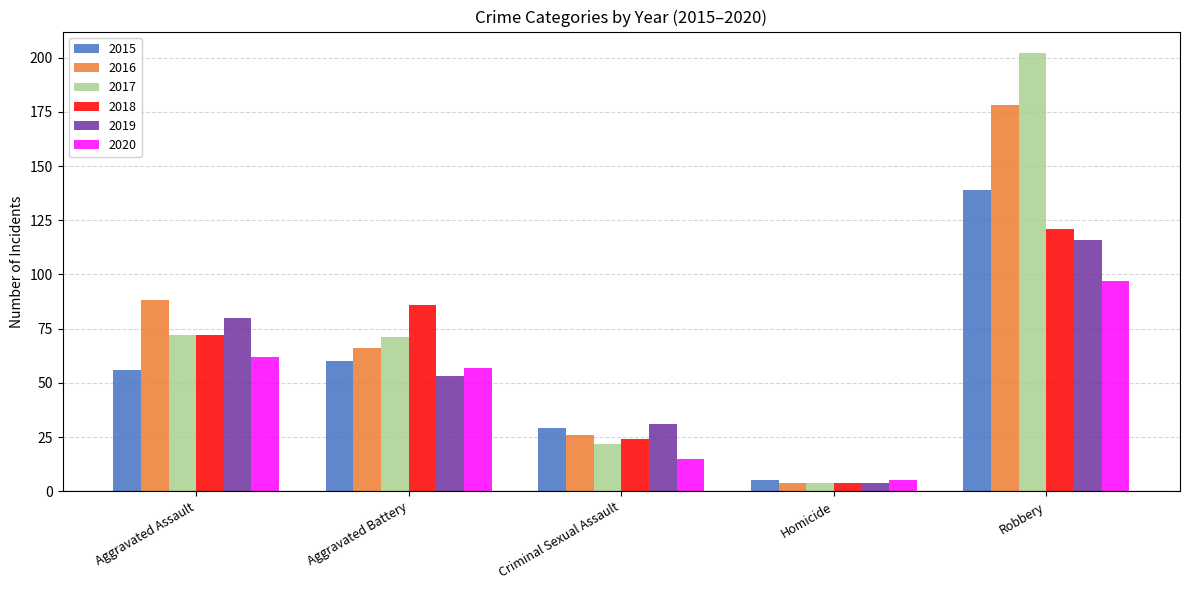

What value does the 2015 series have at Aggravated Battery?

60